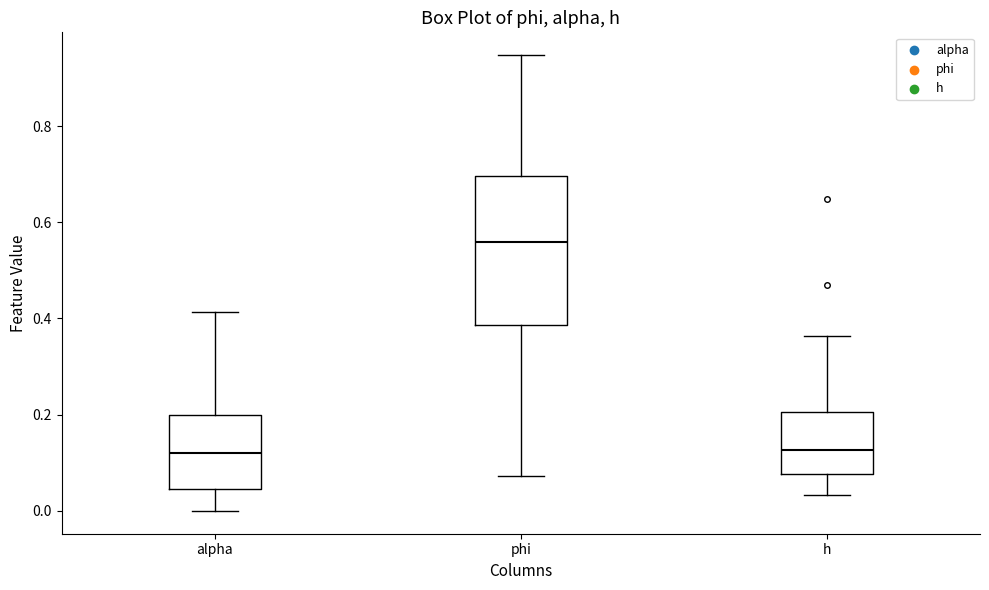

Comparing the boxes themselves (not the whiskers), which one is the tallest?

phi